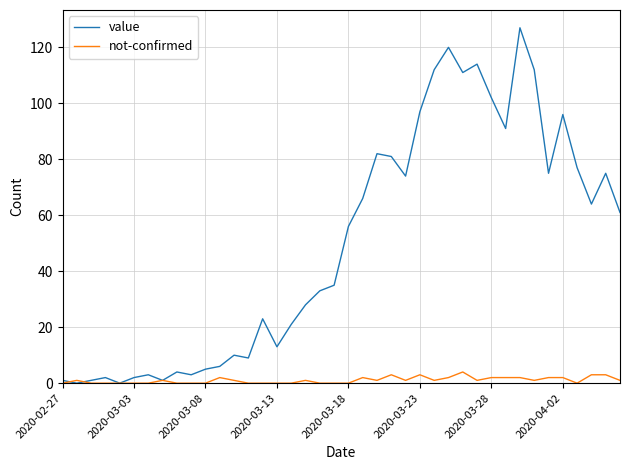

List the series in order of their overall mean, highest first.

value, not-confirmed